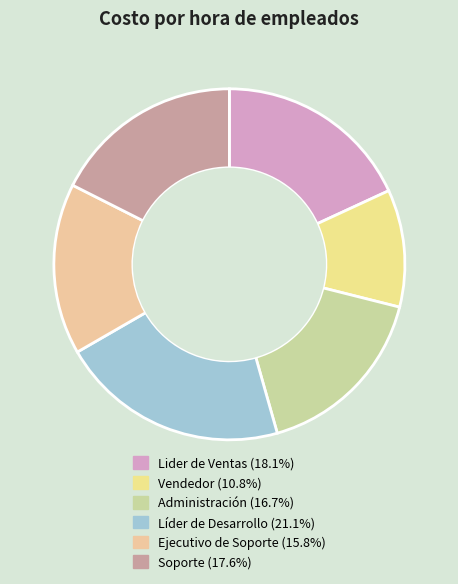

The Vendedor slice represents 23% of the pie. True or false?

False